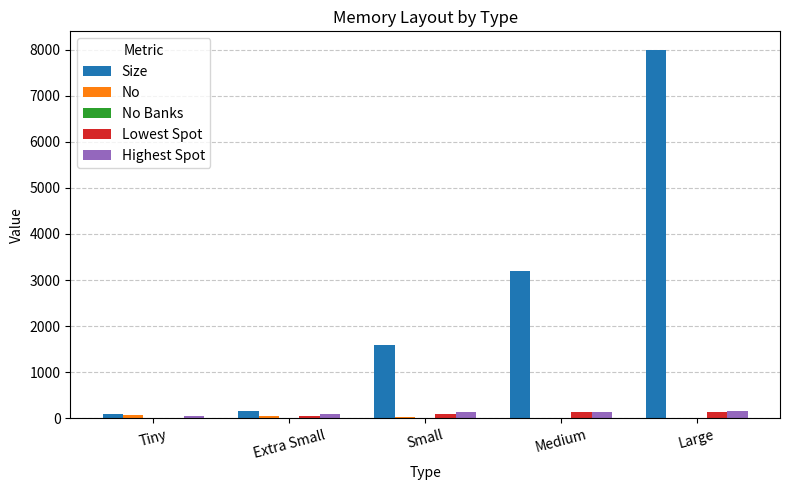

How many groups of bars are there?

5